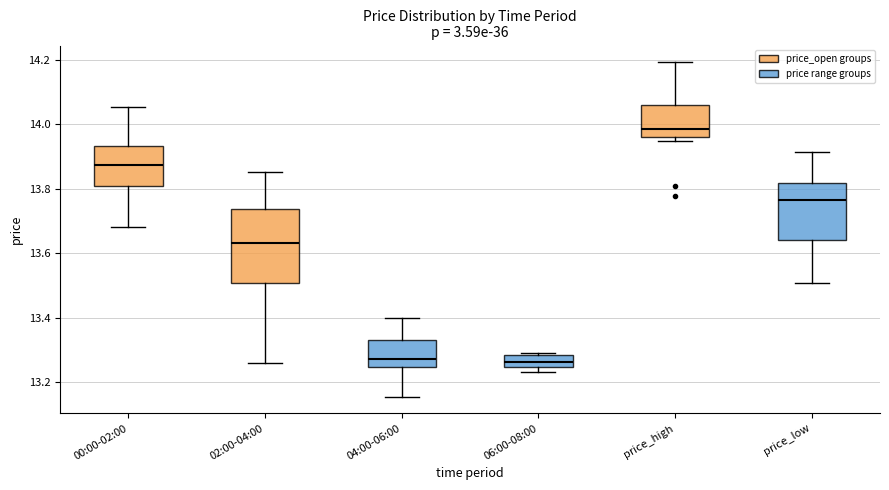

Which box has the highest median line?

price_high